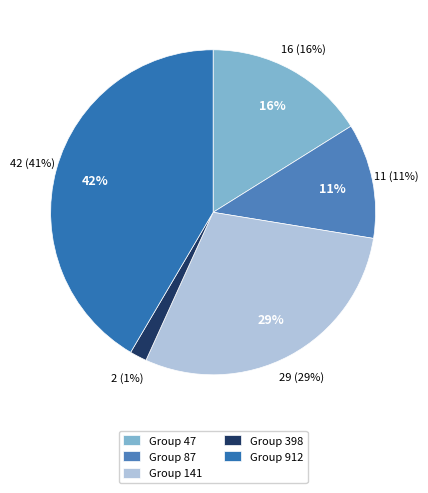

Combined, do 912 and 141 account for over 50%?

Yes